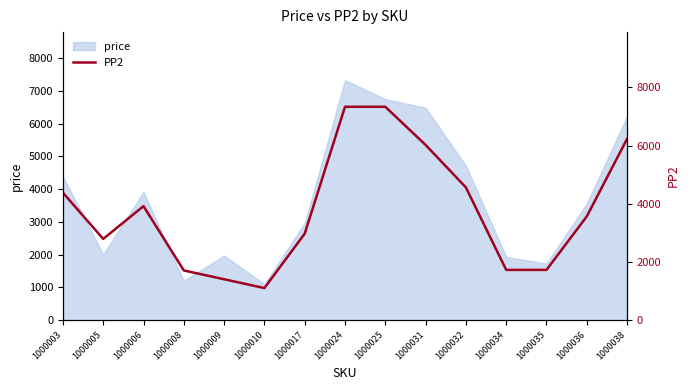

What is the value of the 5th point from the left?

1403